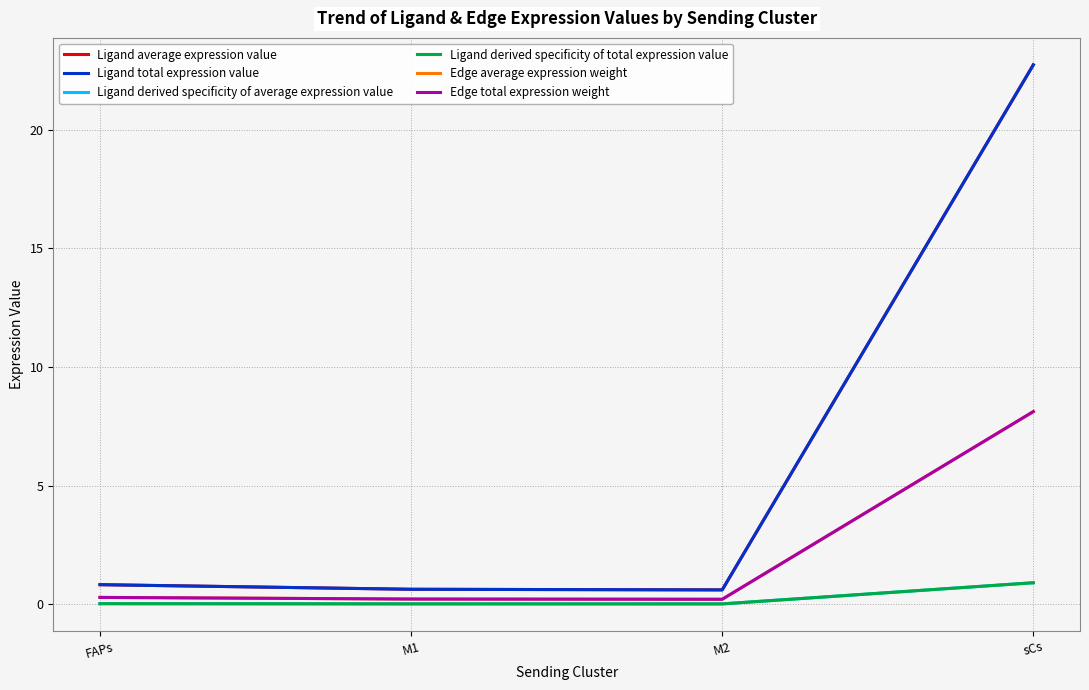

At how many categories does at least one series exceed 5?

1